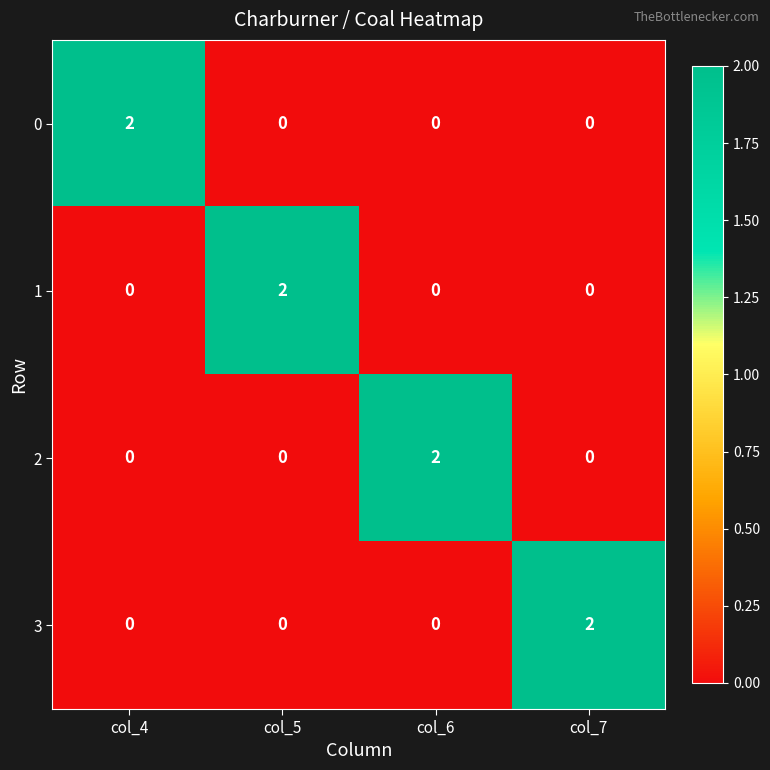

Count the 2 values in the range 0 to 2.

4